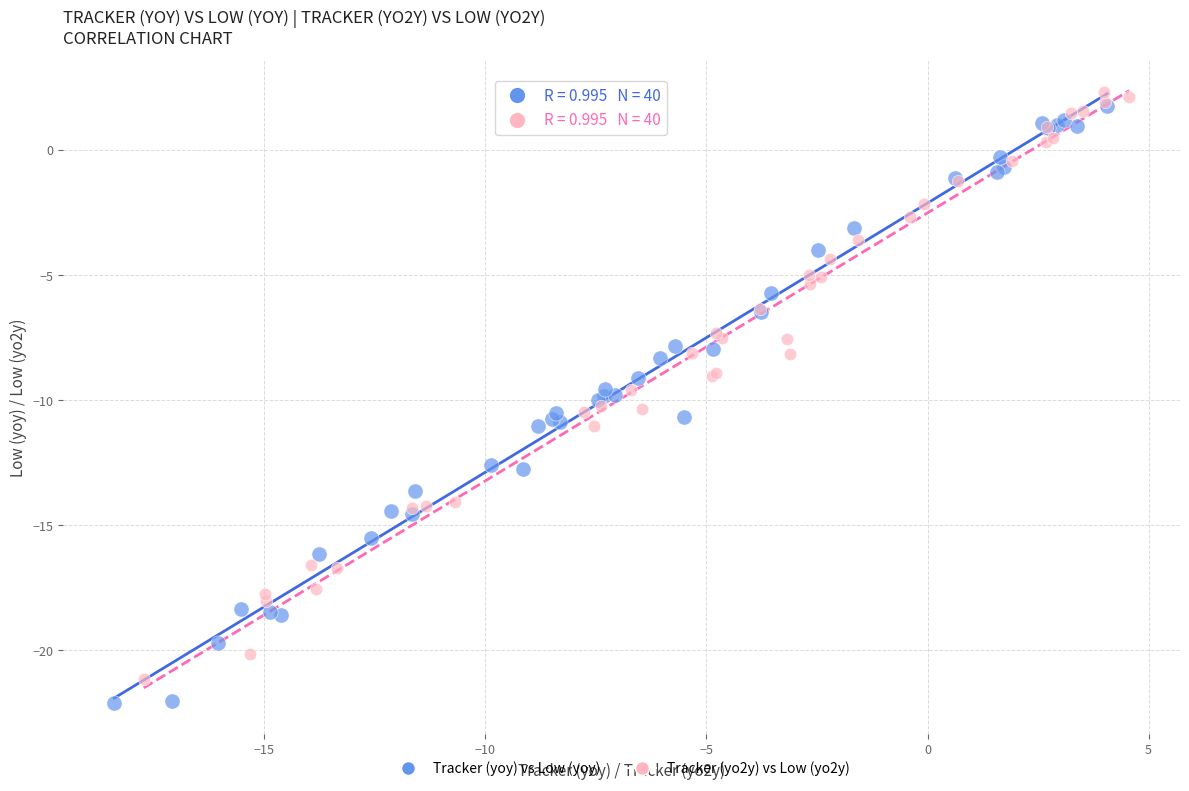

What are all the series names shown in the legend?

Tracker (yoy) vs Low (yoy), Tracker (yo2y) vs Low (yo2y)